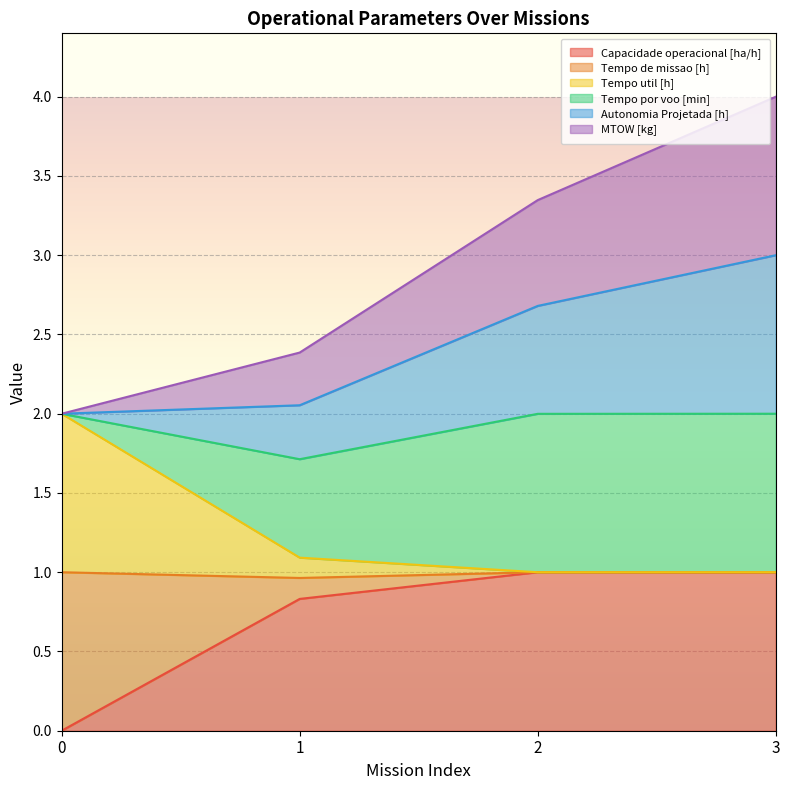

What is the minimum value for Tempo de missao [h]?

1.0